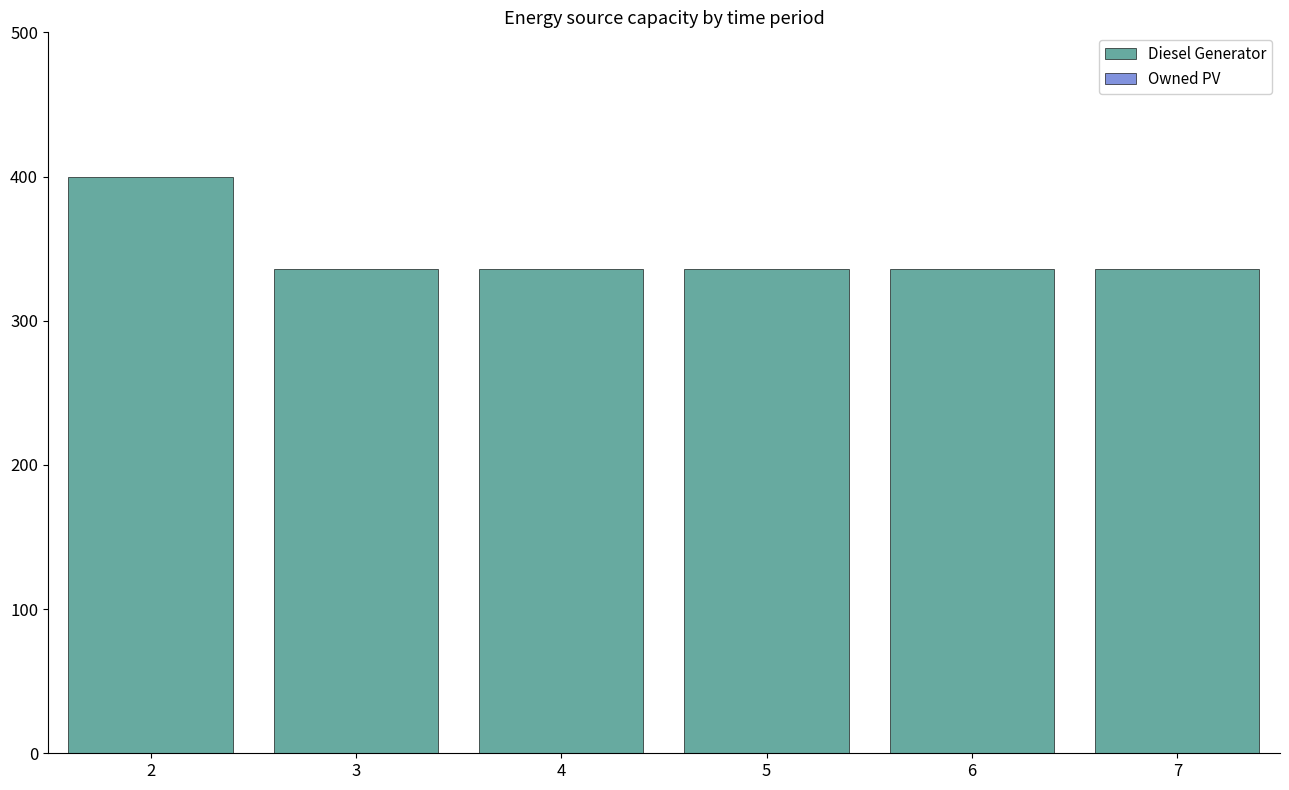

Approximately how many times larger is the value at 3 compared to 6?

1.0